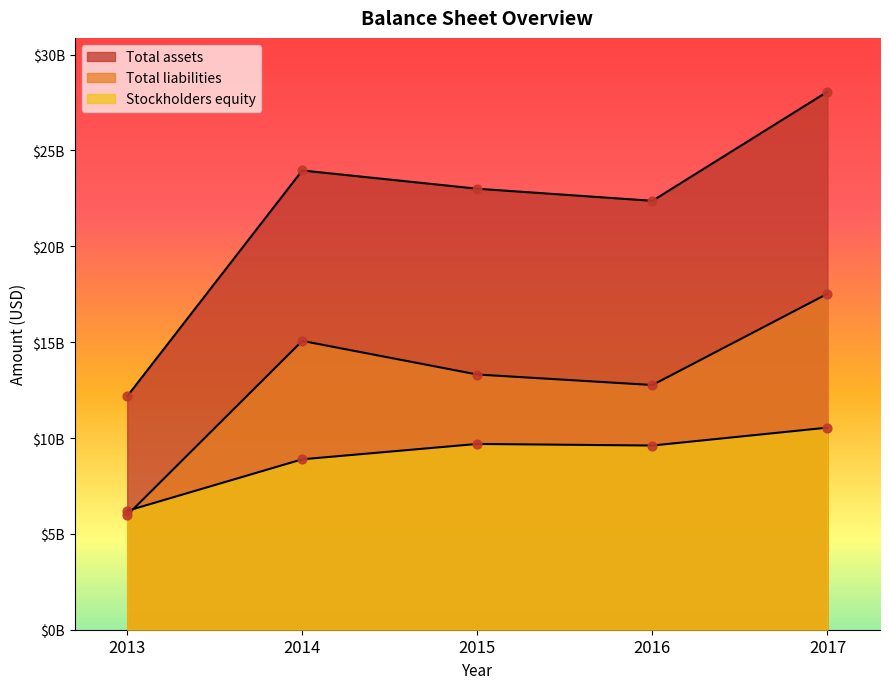

At which category is the sum across all series the highest?

2017